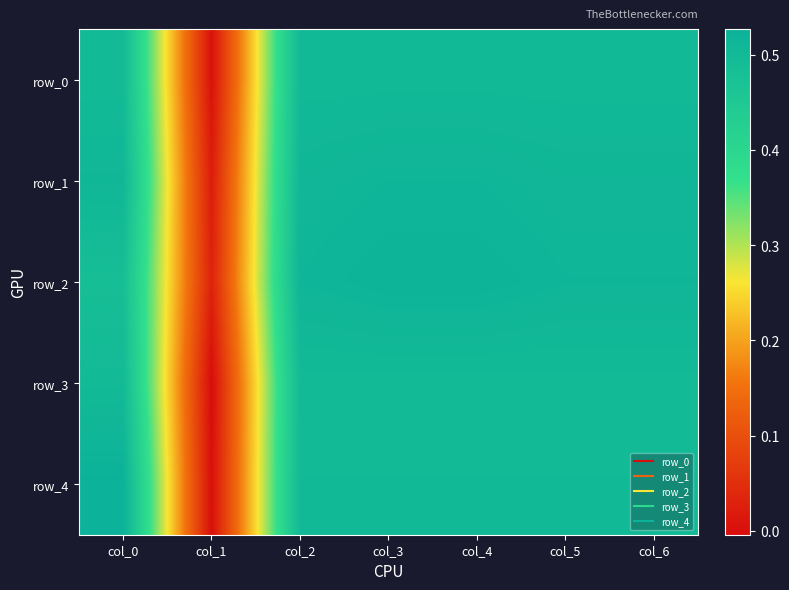

Is it true that row_2 equals 0.7 at col_3?

False